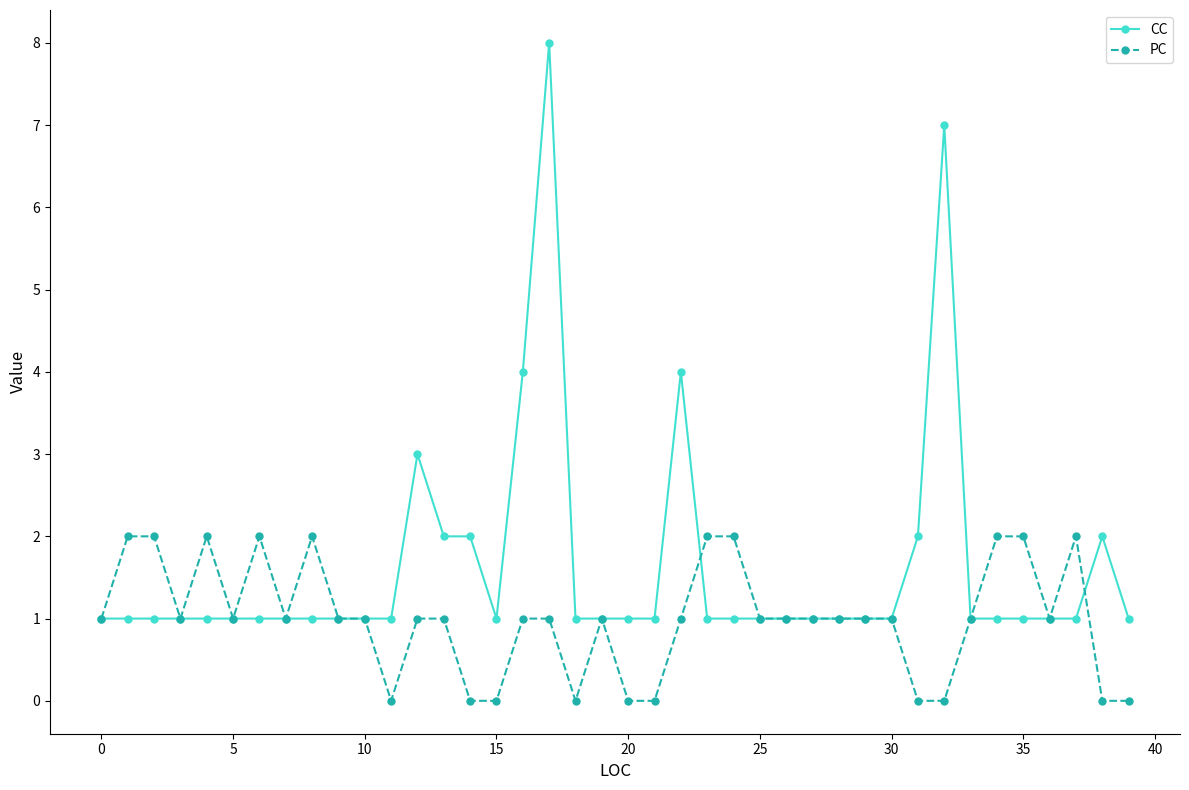

Which series has the largest range (max minus min)?

CC